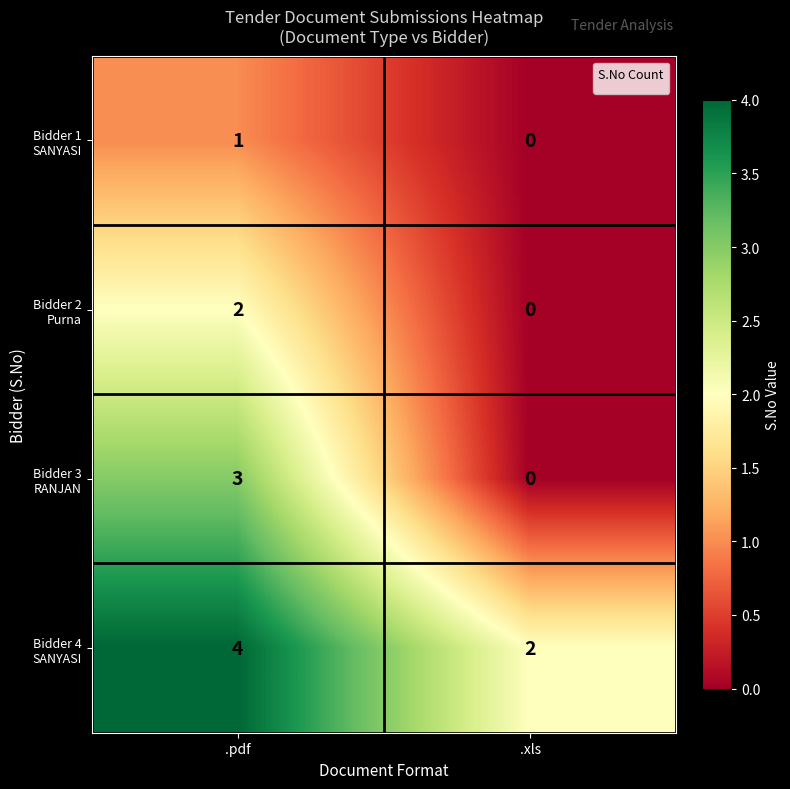

What is the maximum value shown in the chart?

4